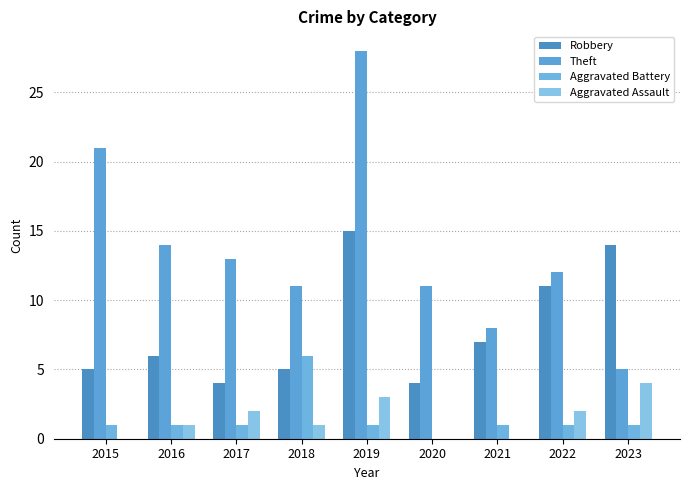

Which series has the widest spread of values?

Theft